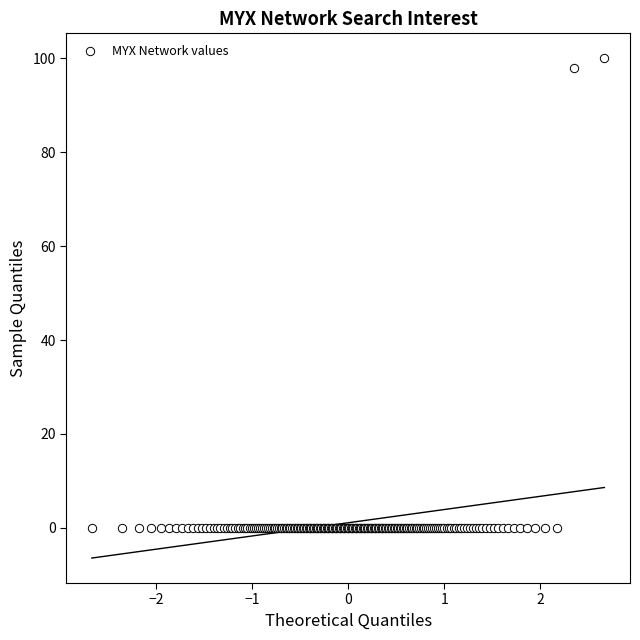

What Y value in the scatter plot is closest to 50?

98